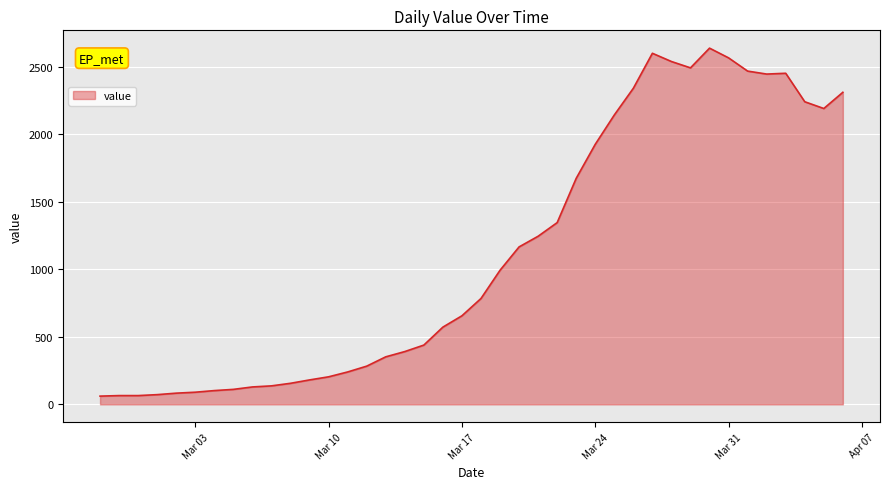

What is the maximum value shown in the chart?

2638